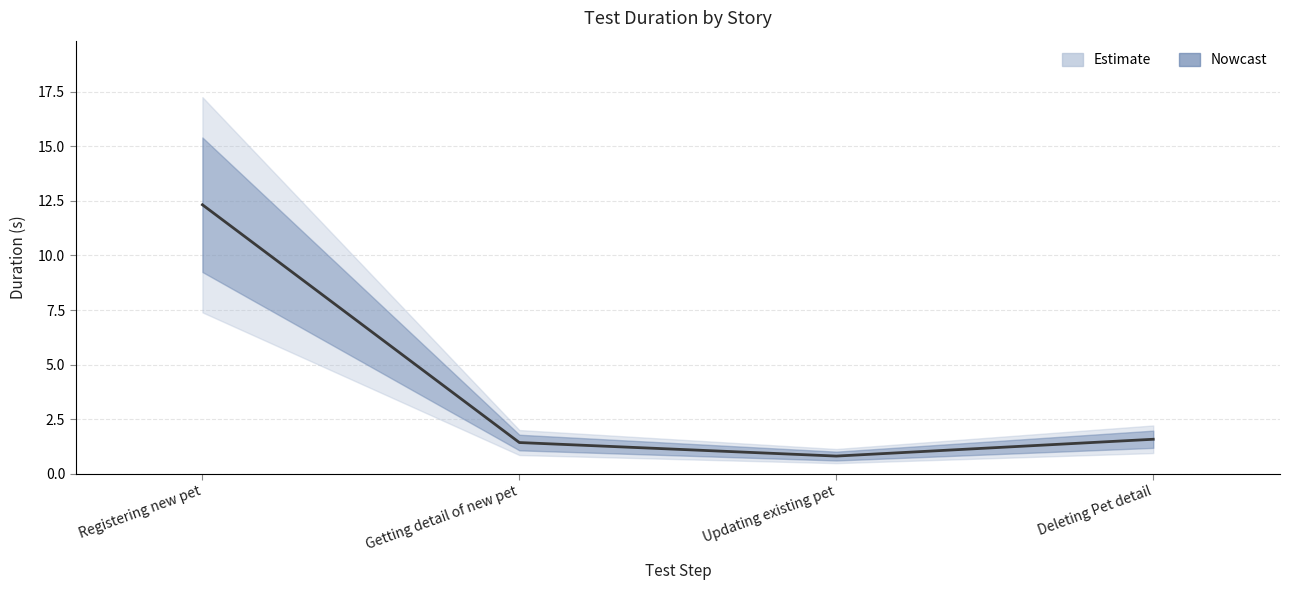

Count the number of values greater than 1.

3